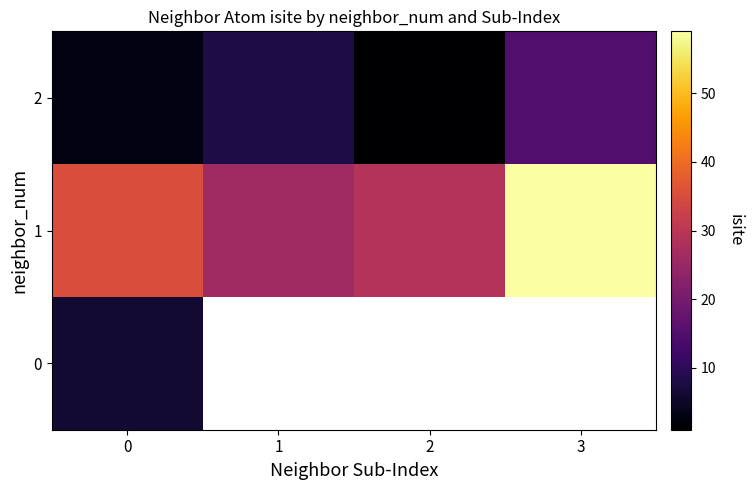

List the series in order of their overall mean, lowest first.

2, 0, 1